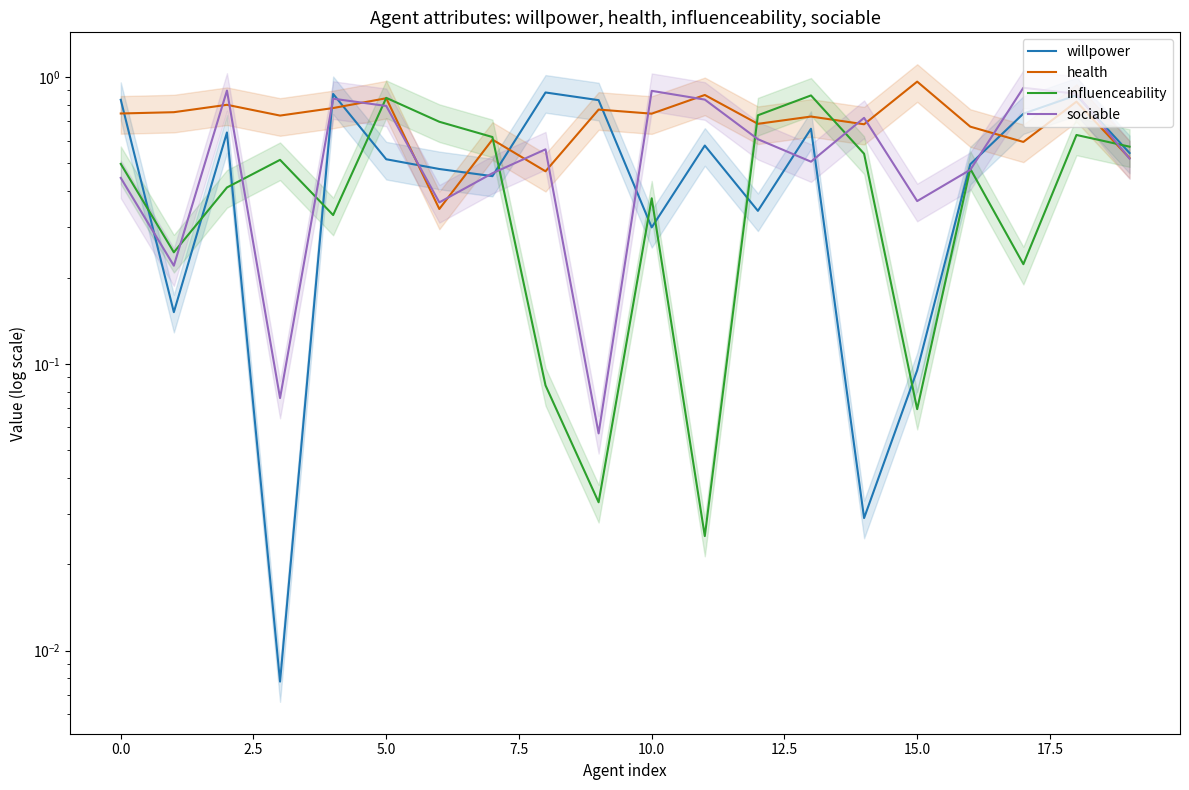

At 19, list the series in order from smallest to largest.

sociable, health, willpower, influenceability